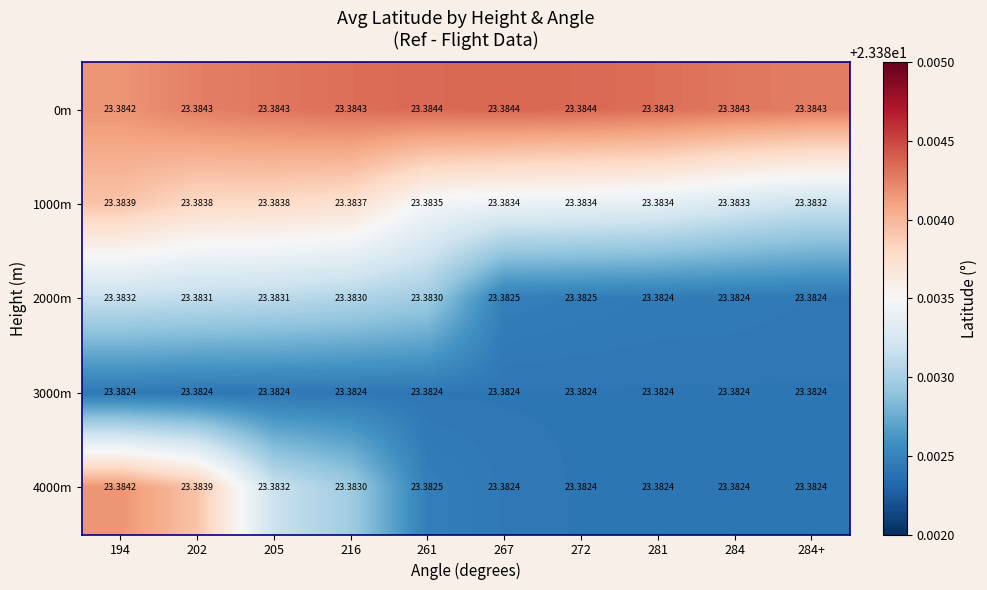

What is the greatest value displayed?

23.4